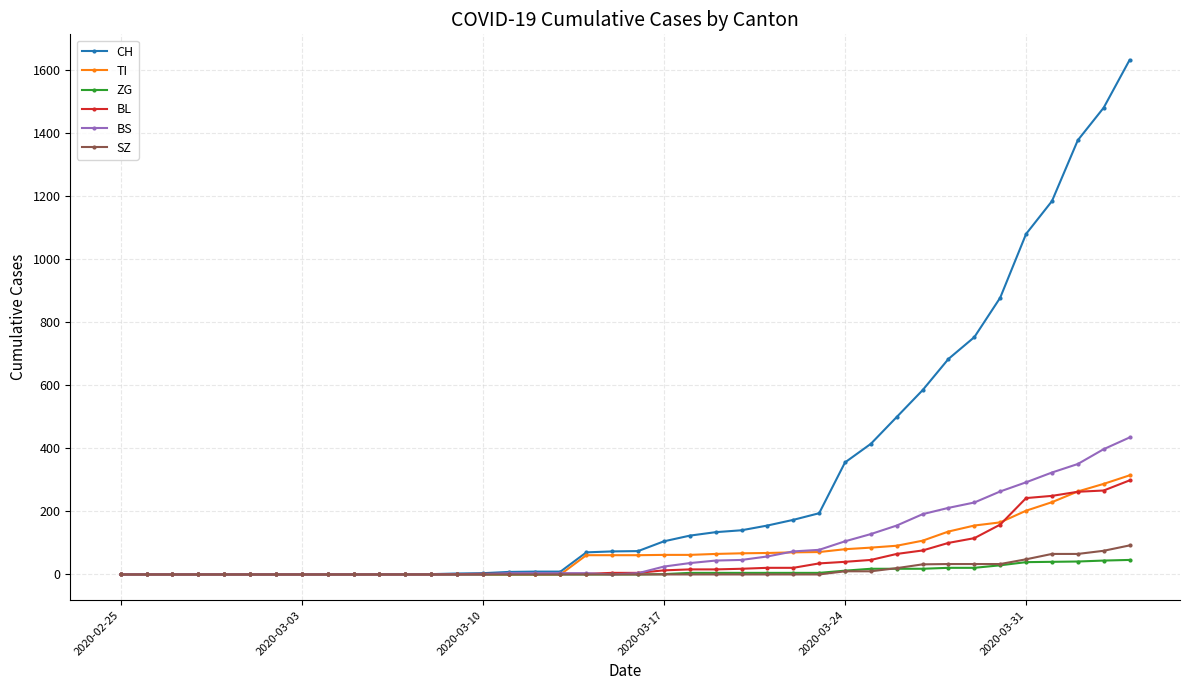

What is the difference between the maximum and second lowest values in the CH series?

1630